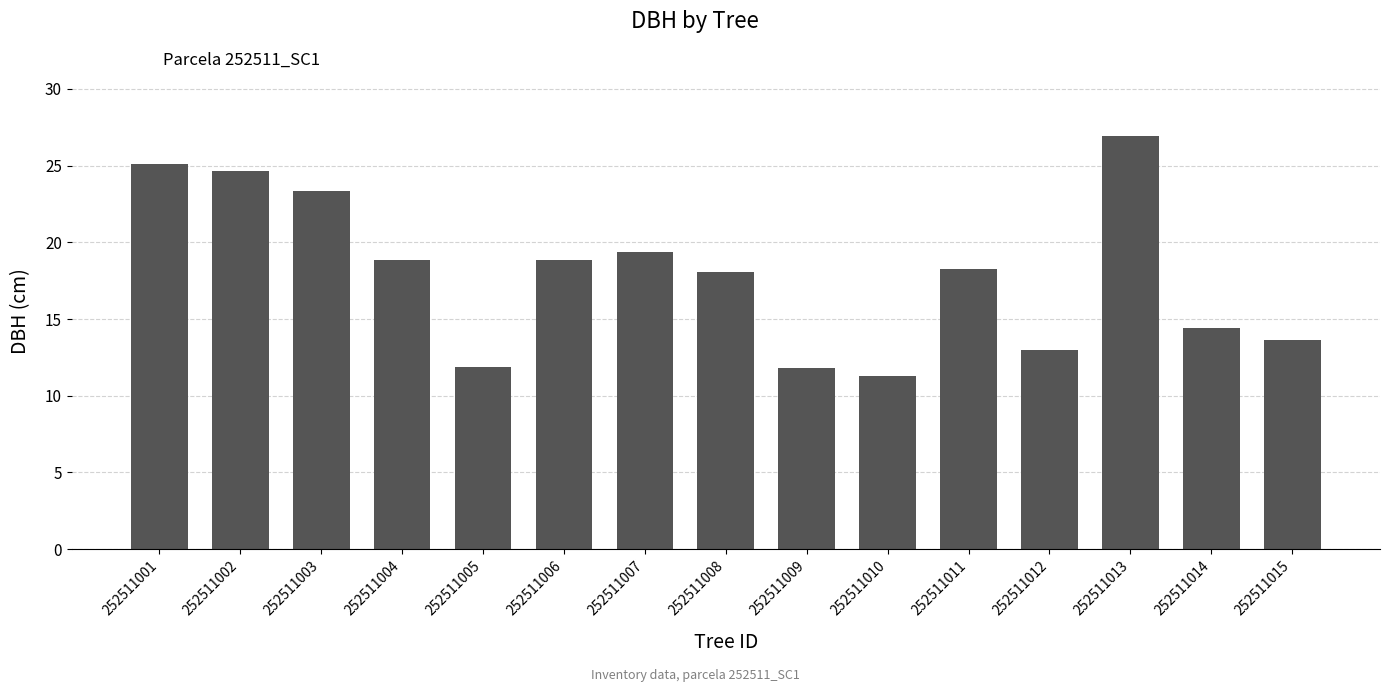

True or false: the data shows 33.6 at 252511007.

False